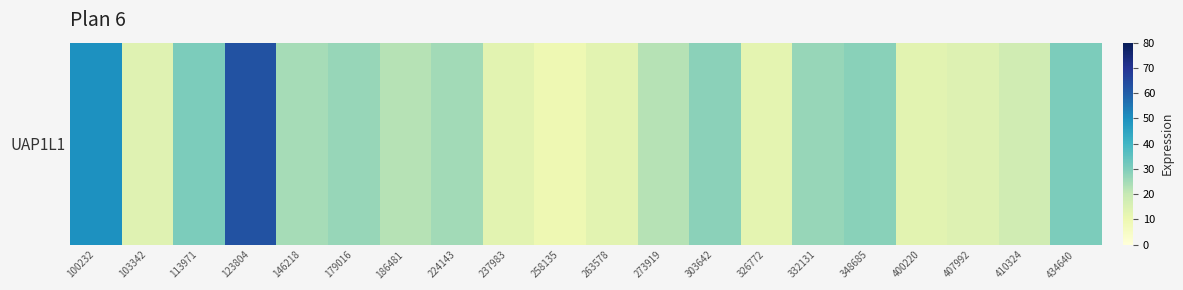

Reading left to right, what are all the values shown in this chart?

49.7	13.5	30.4	62.5	24.6	26.9	22.3	25.1	12.9	9.6	13.0	22.3	28.4	12.3	26.9	28.5	12.9	14.3	17.8	30.5